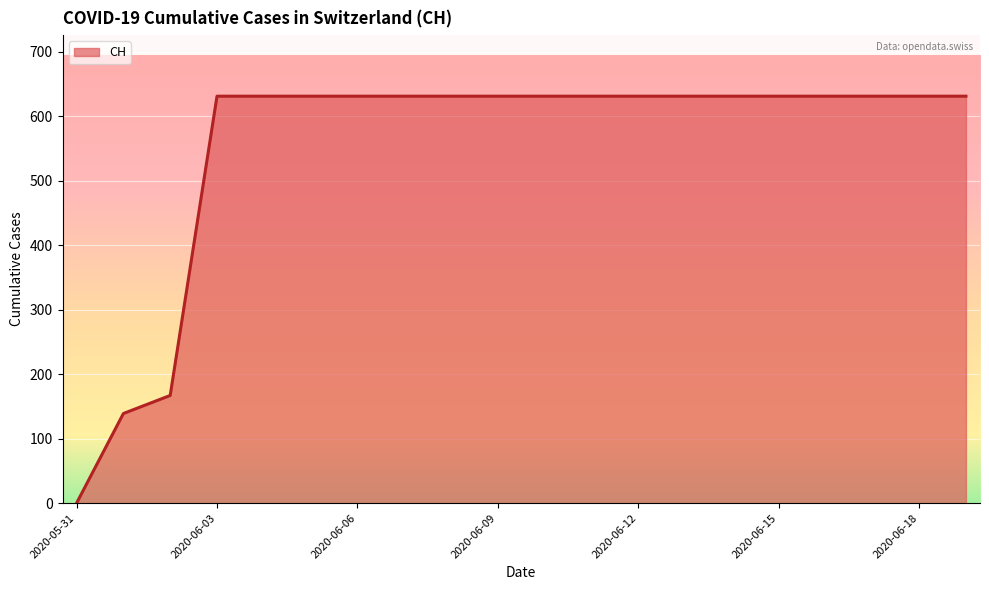

Reading right to left, transcribe all the data shown in this chart.

631	631	631	631	631	631	631	631	631	631	631	631	631	631	631	631	631	167	139	0